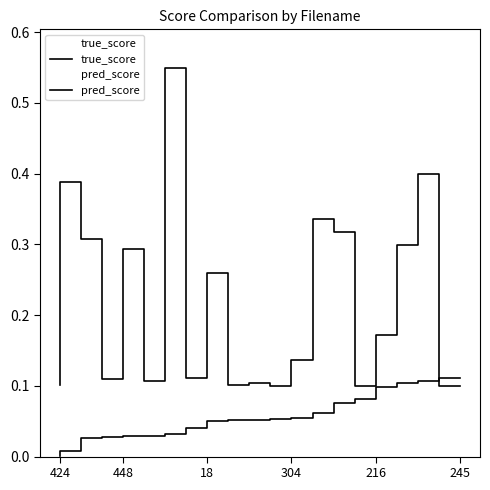

Rank the series by their maximum value, from highest to lowest.

pred_score, true_score